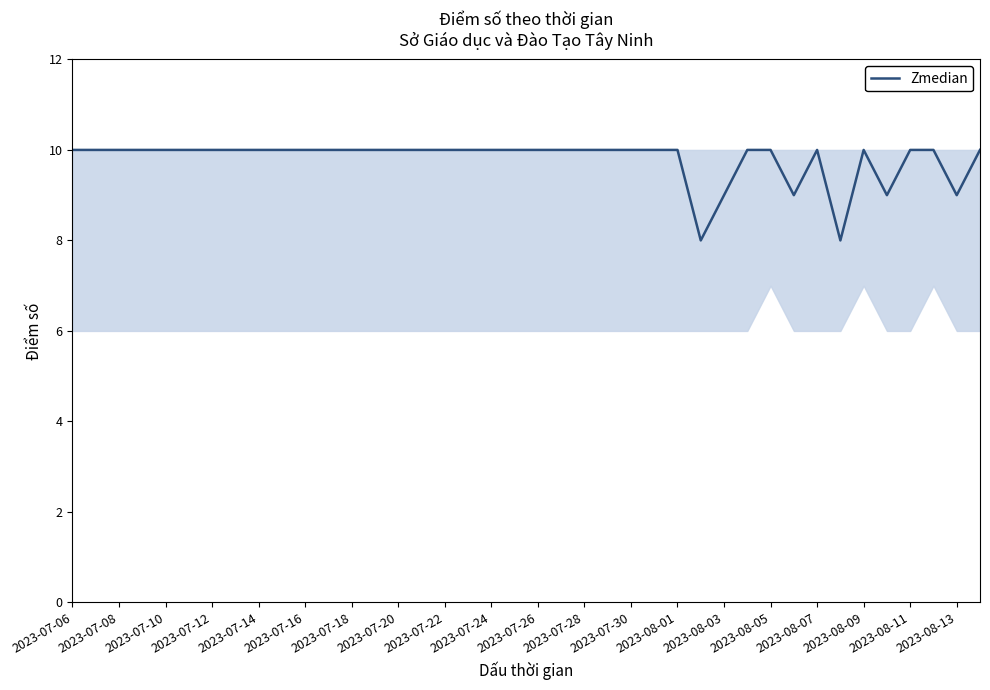

What is the maximum value shown in the chart?

10